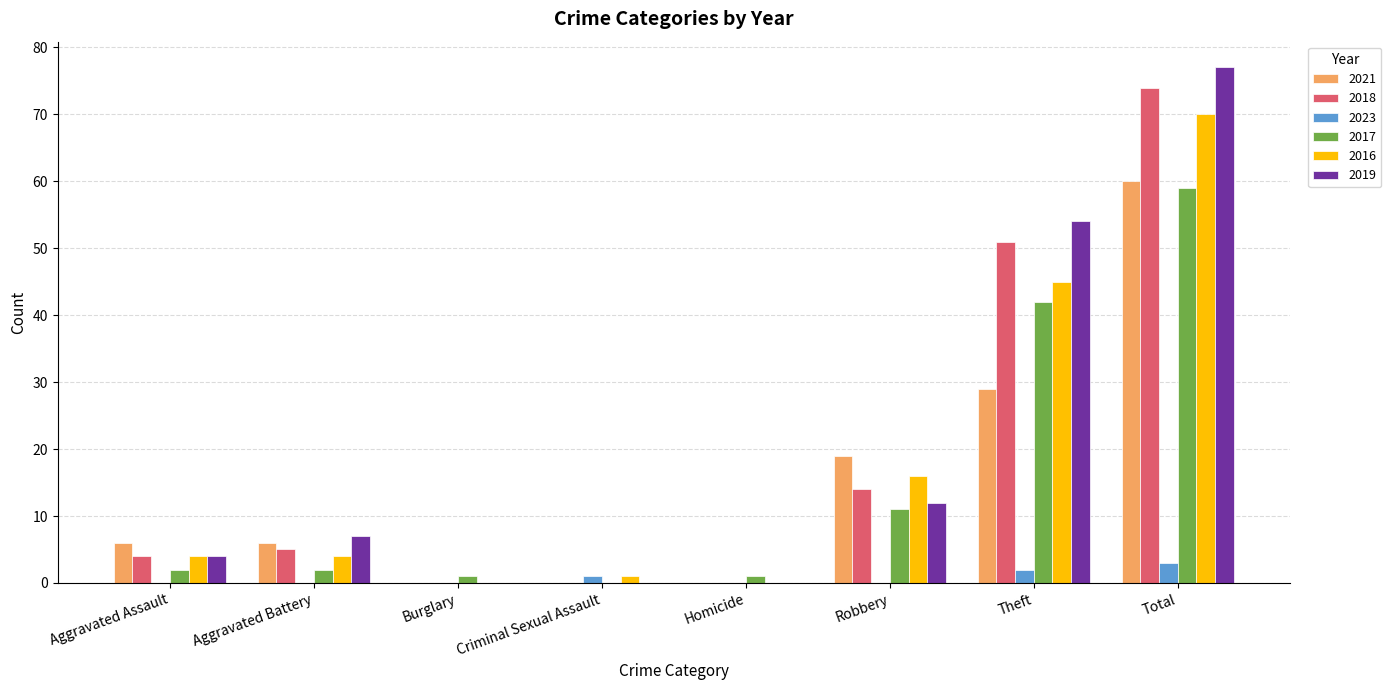

What is the maximum value shown in the chart?

77